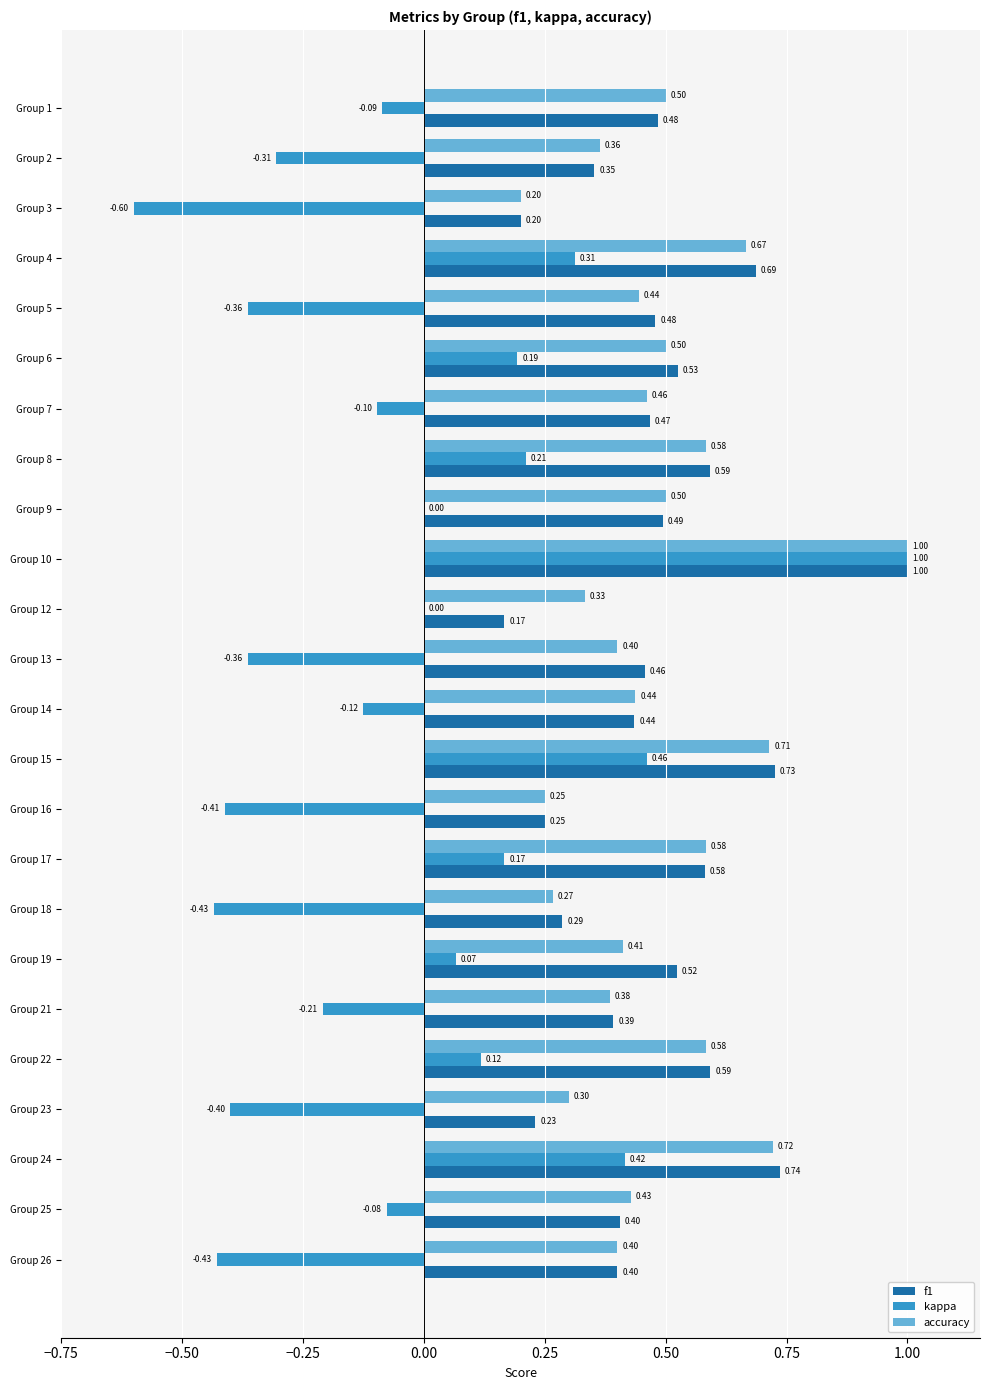

At which category is the sum across all series the highest?

Group 10